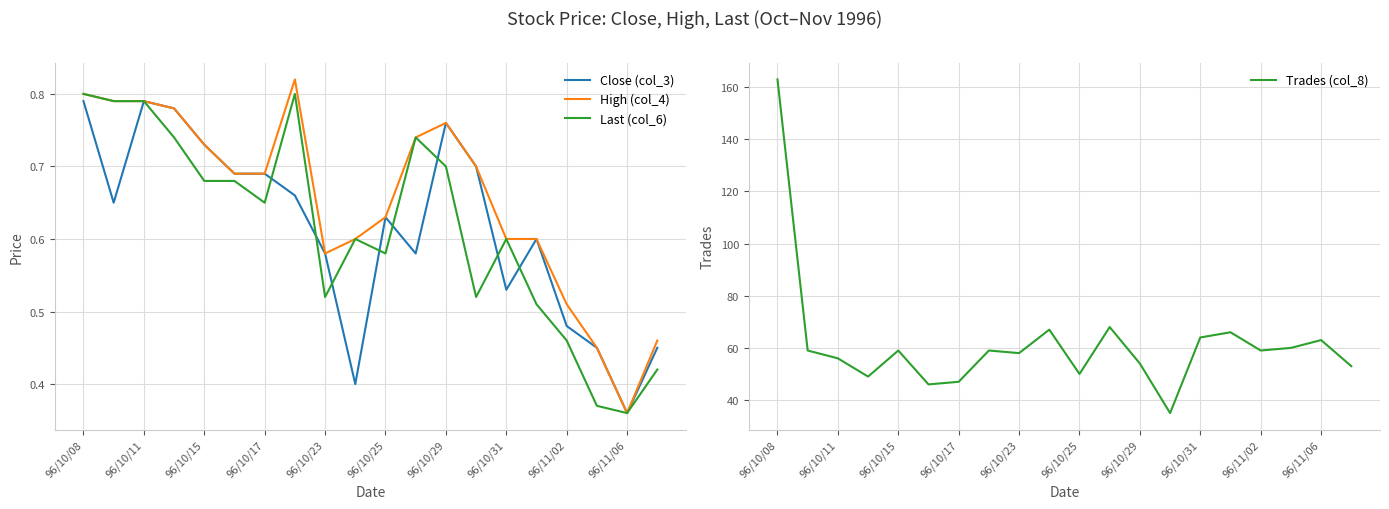

List the series in order of their peak value, highest first.

Trades (col_8), High (col_4), Last (col_6), Close (col_3)